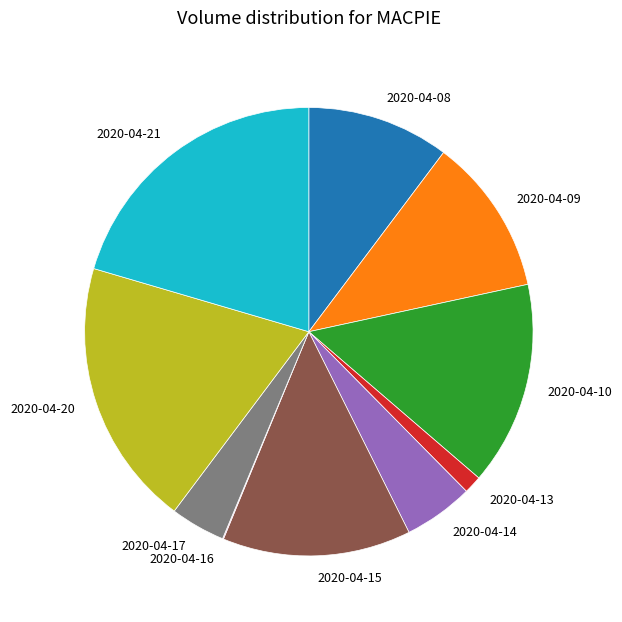

Which has a higher value, 2020-04-13 or 2020-04-20?

2020-04-20